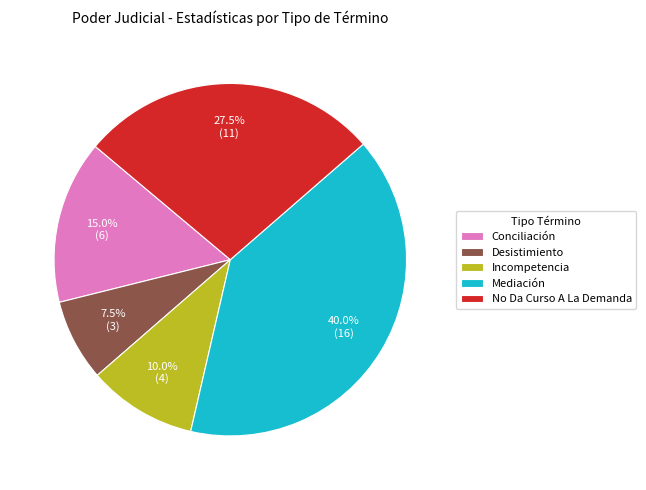

To the nearest percent, what is the average slice percentage?

20%